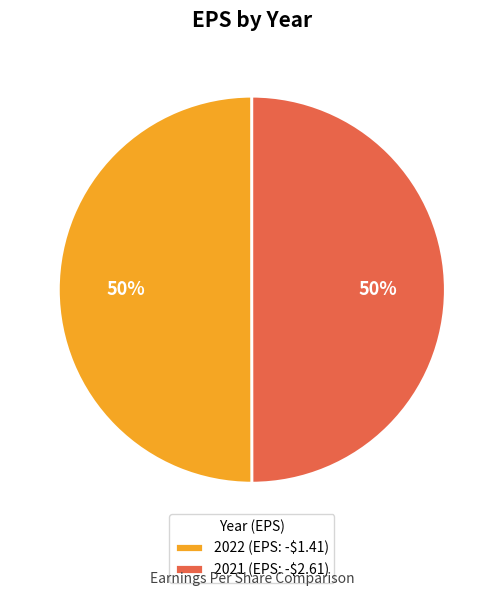

How many slices are in this pie chart?

2